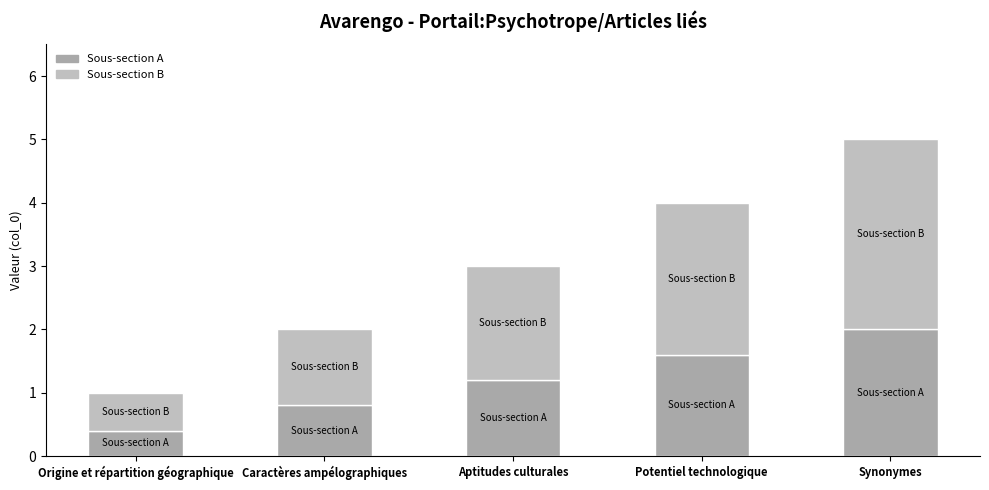

Which has a higher value, Origine et répartition géographique or Aptitudes culturales?

Aptitudes culturales